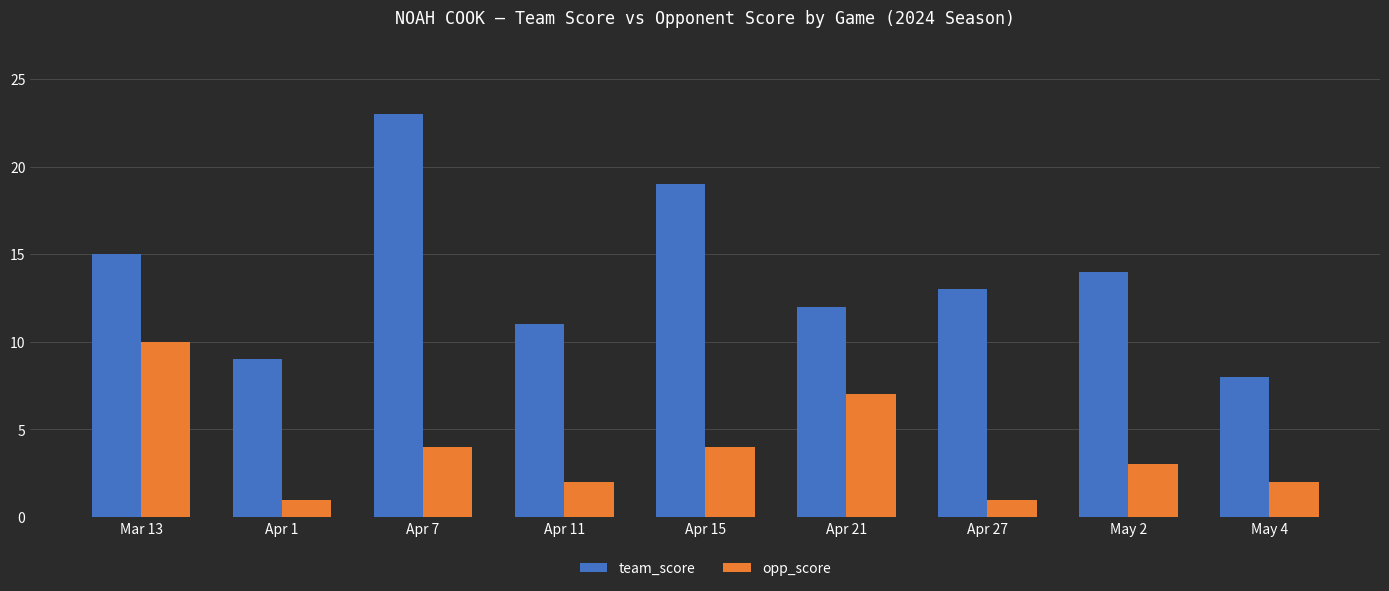

Reading left to right, extract all data points from this chart.

team_score: 15	9	23	11	19	12	13	14	8
opp_score: 10	1	4	2	4	7	1	3	2